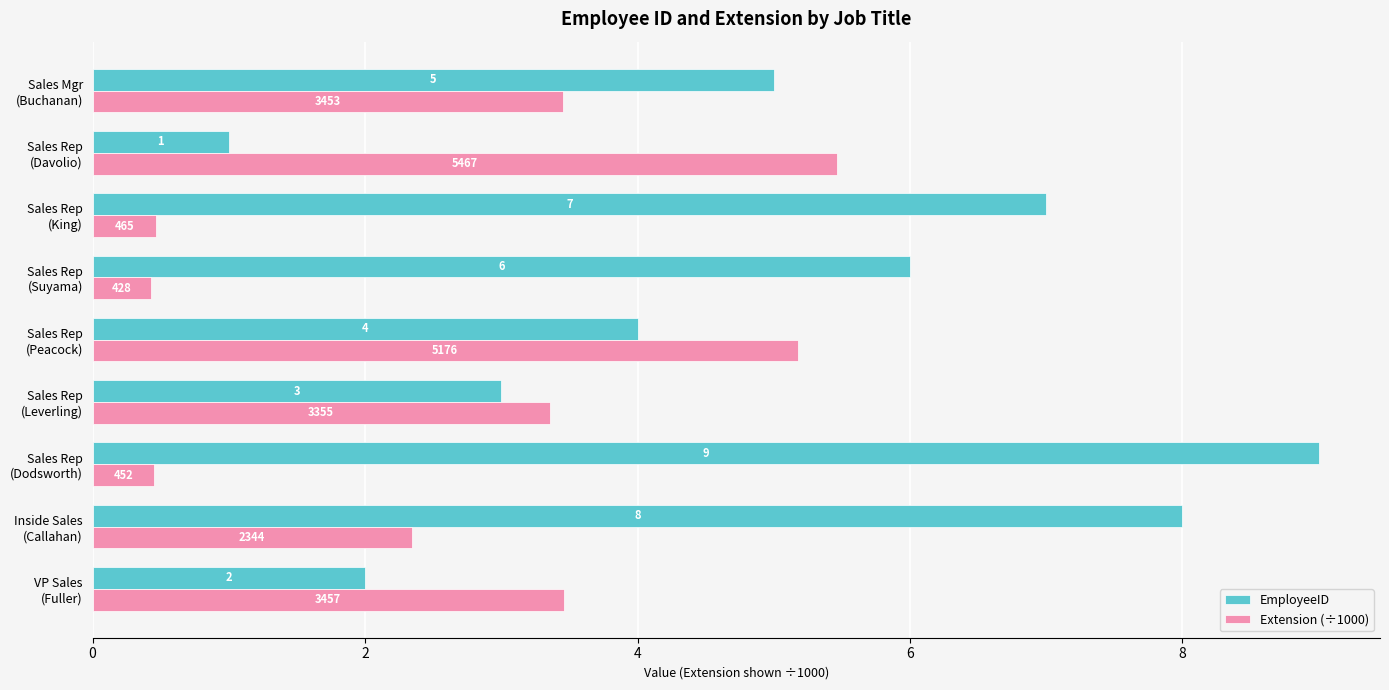

Count the EmployeeID values in the range 3 to 7.

5